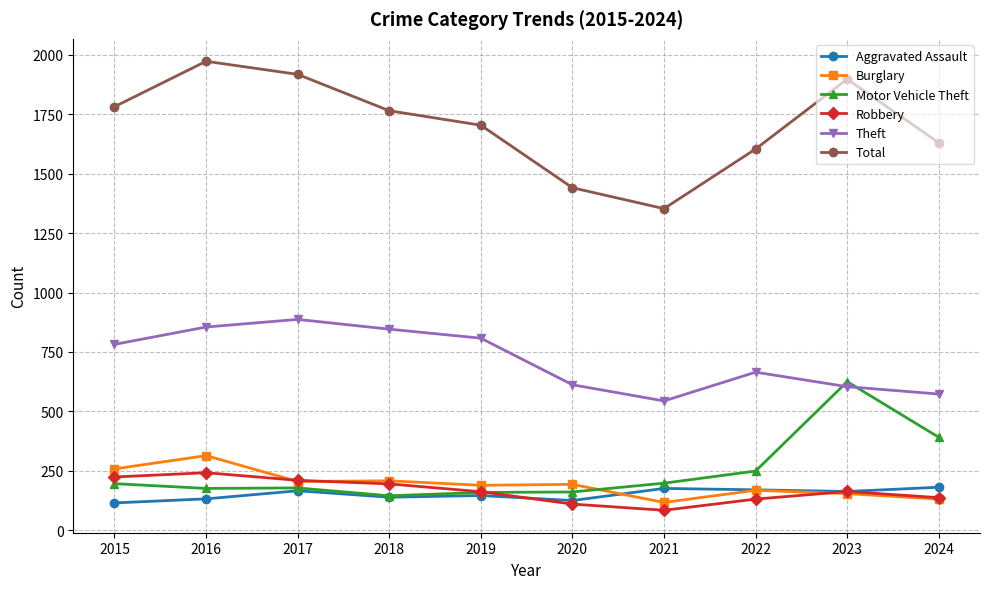

What is the value of the Theft point at the 10th from the left?

573